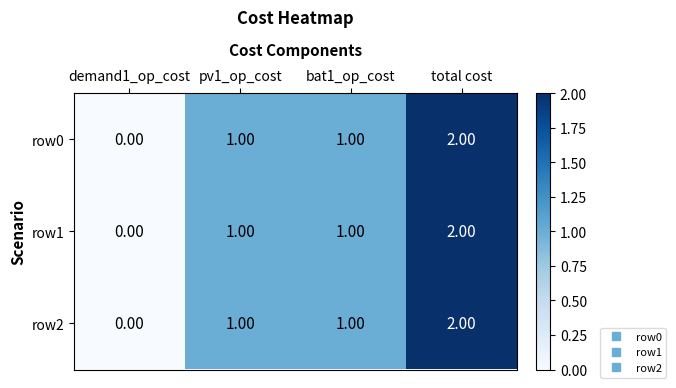

Which category has the highest value in the row0 series?

total cost